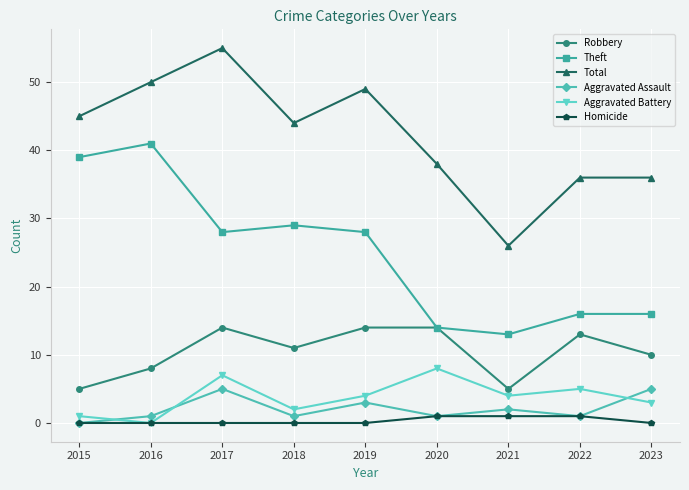

Is it true that Robbery equals 13 at 2022?

True